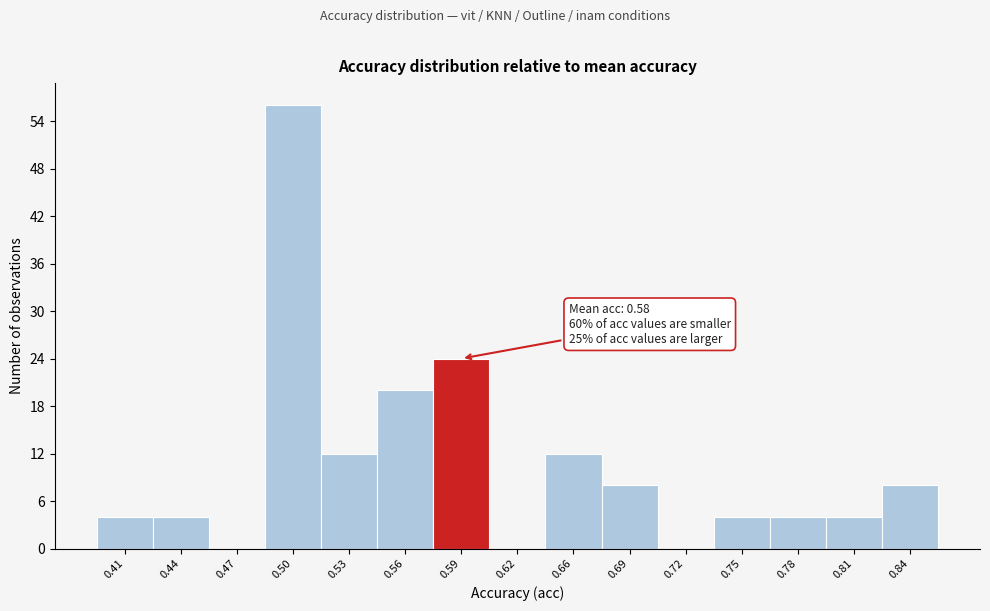

Over which range of the x-axis is the bar tallest?

0.485 to 0.515